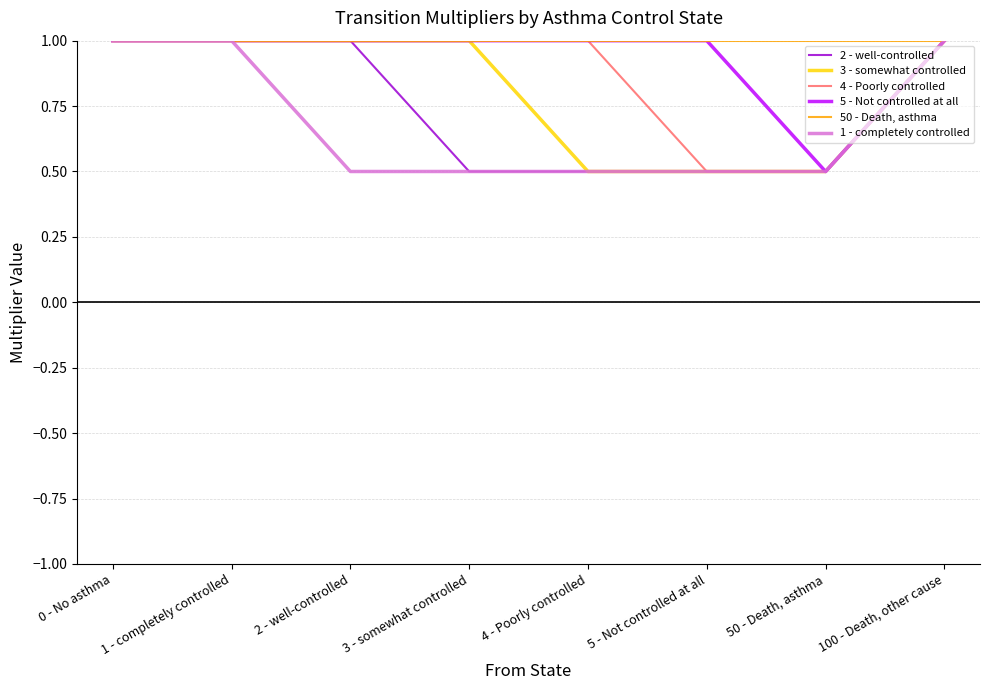

What is the total value across all series at 1 - completely controlled?

6.0